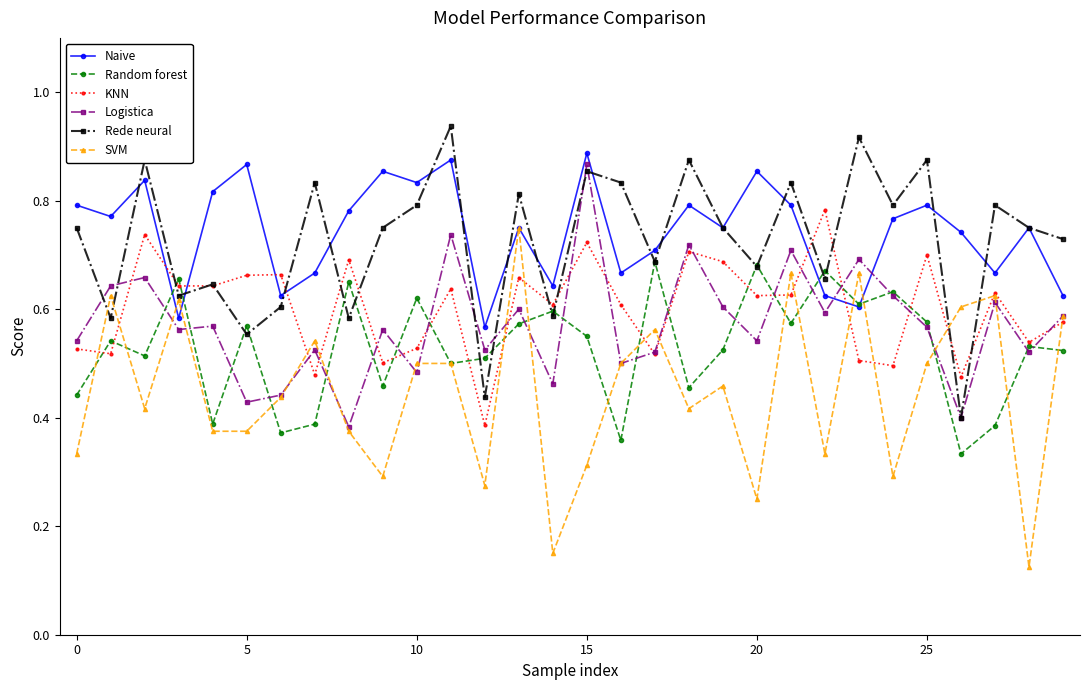

Count the Rede neural values in the range 0 to 1.

30